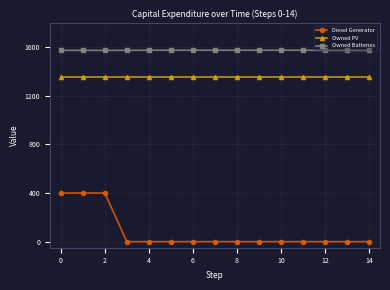

Is this an area chart (filled region under the line)?

No